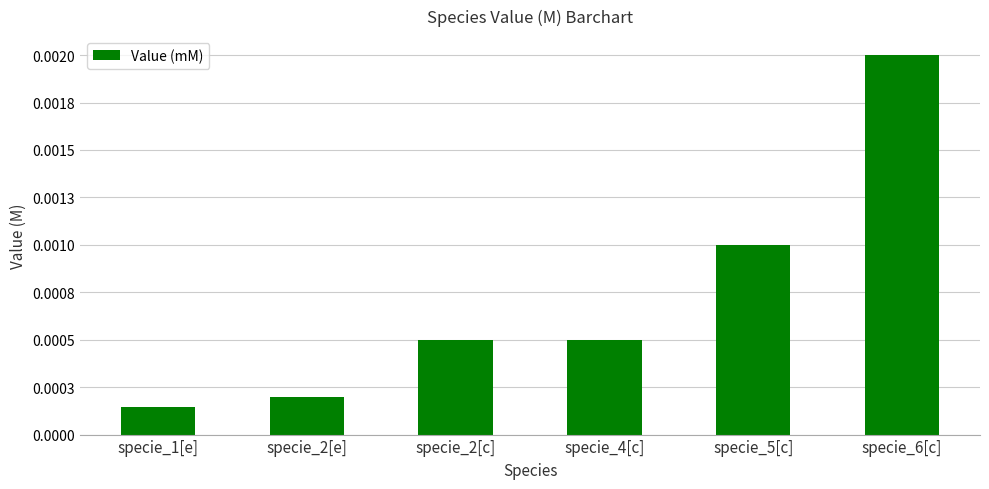

The chart shows a value of 0.0 at specie_2[e]. True or false?

False